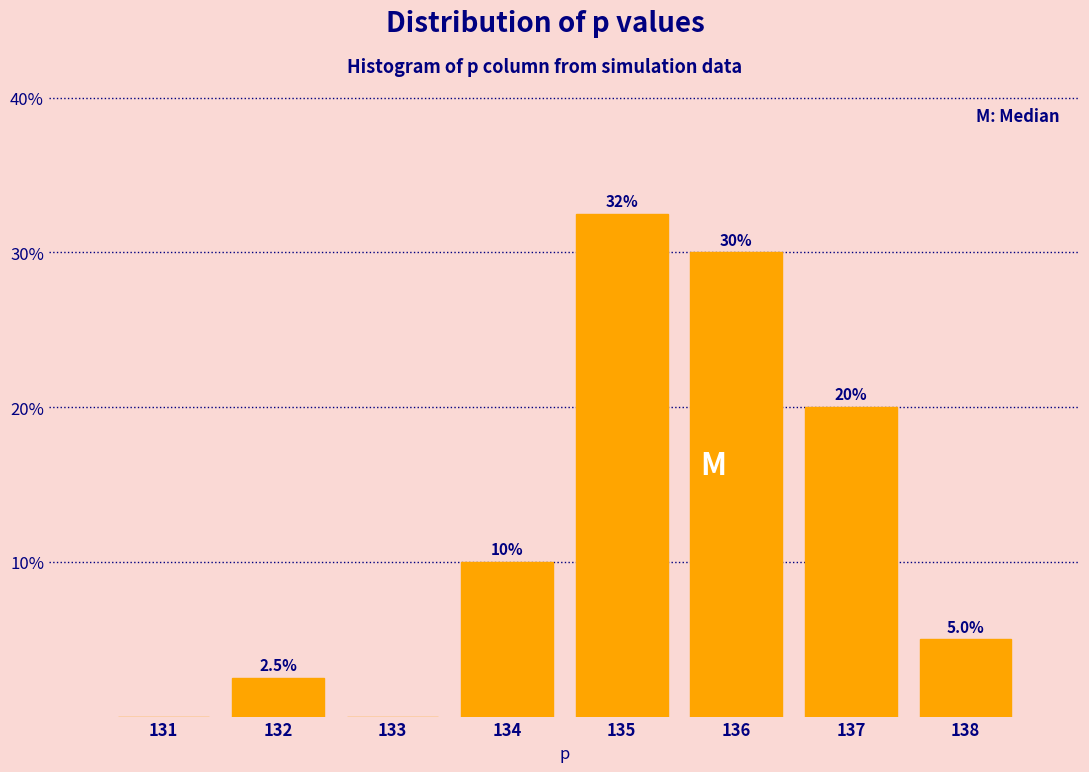

Which range on the x-axis has the tallest bar?

134.5 to 135.5